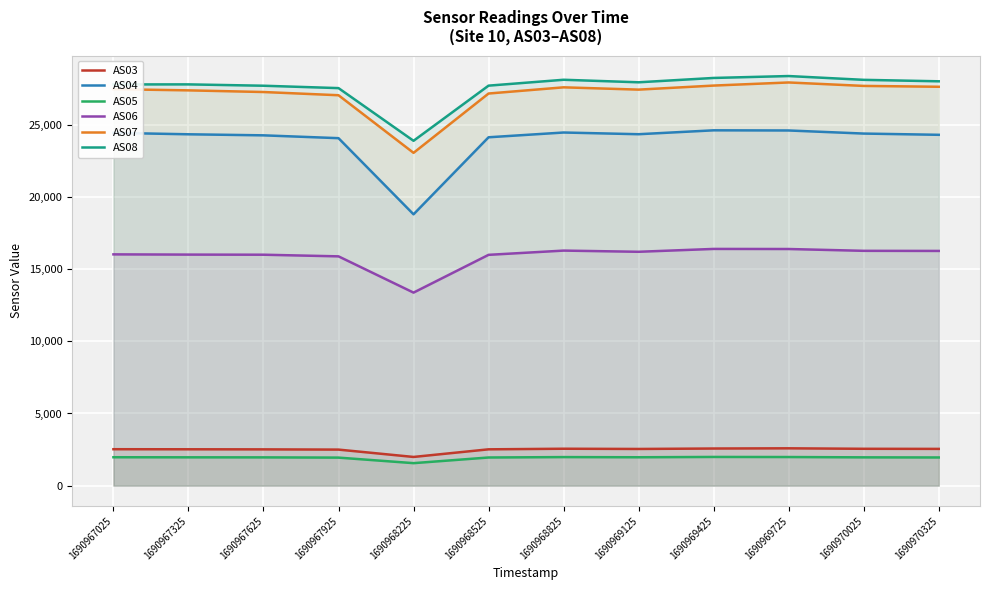

How many lines are shown in the chart?

6